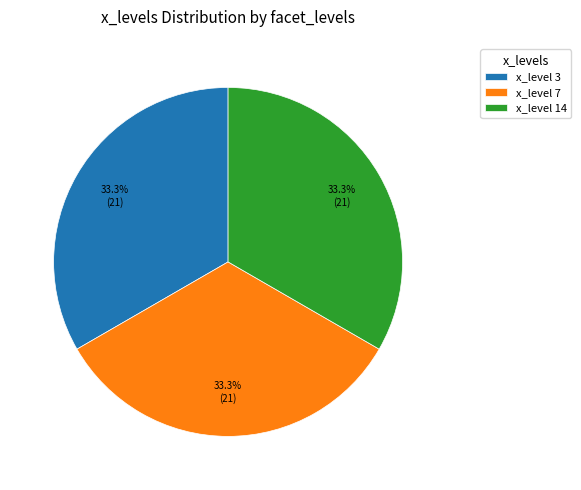

Does x_level 3 represent more than half of the total?

No